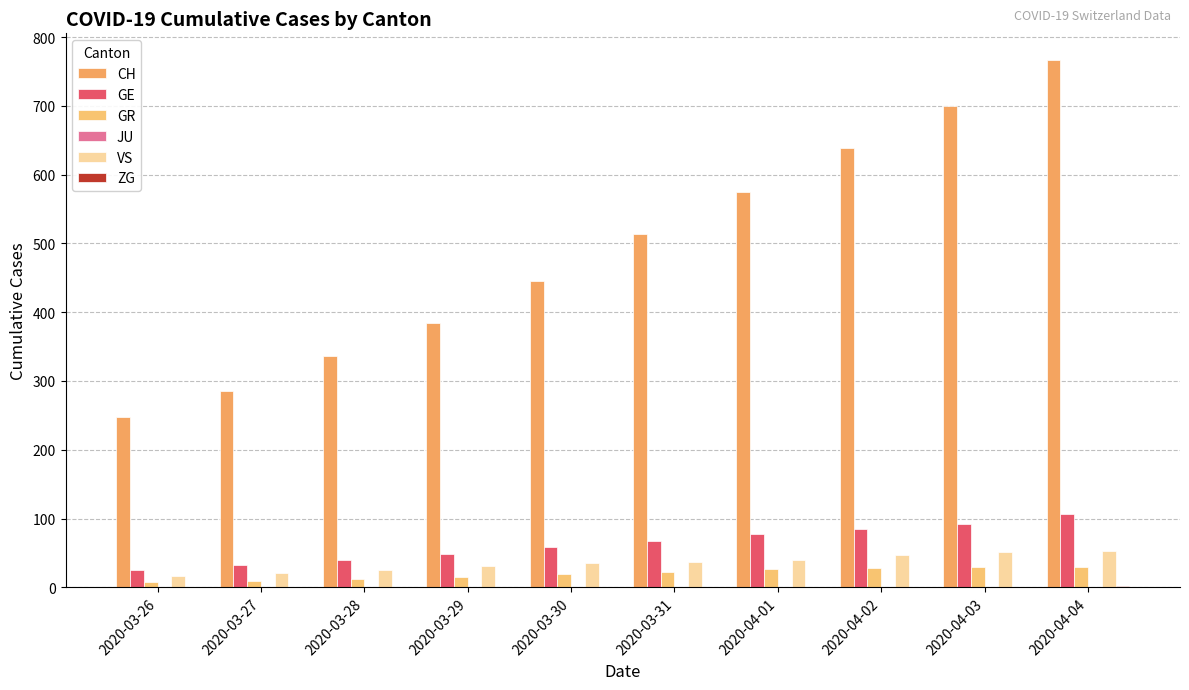

How many data points does each series have?

10